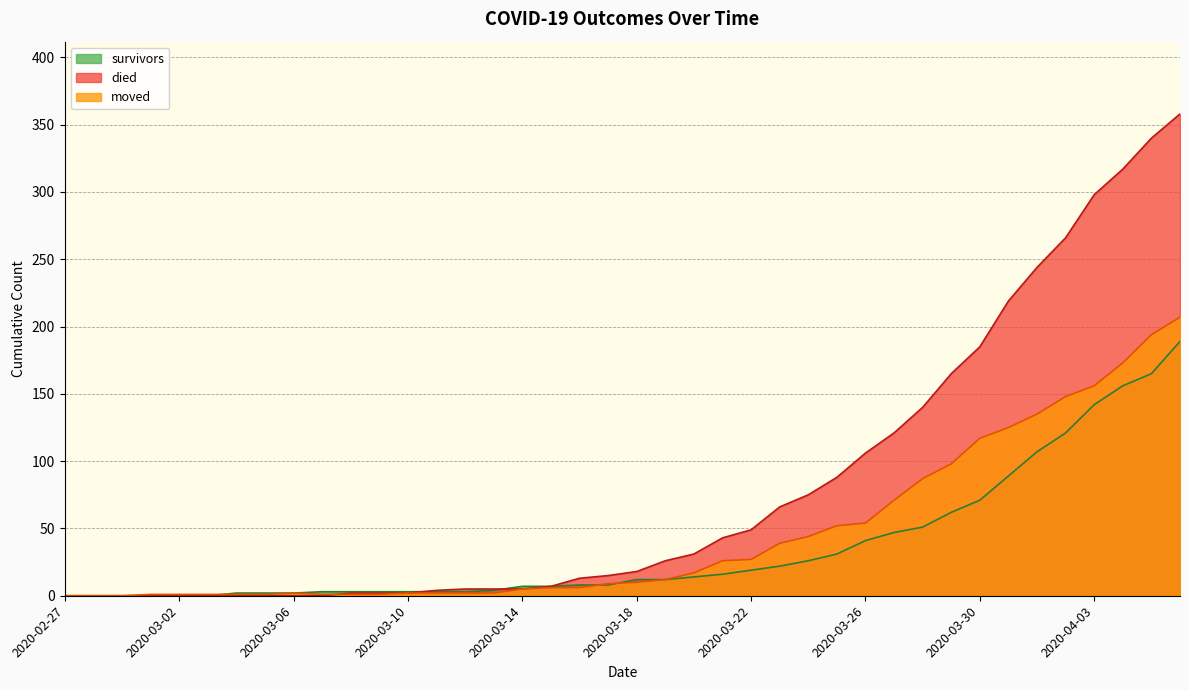

True or false: survivors has more than 1 interior local peaks.

False